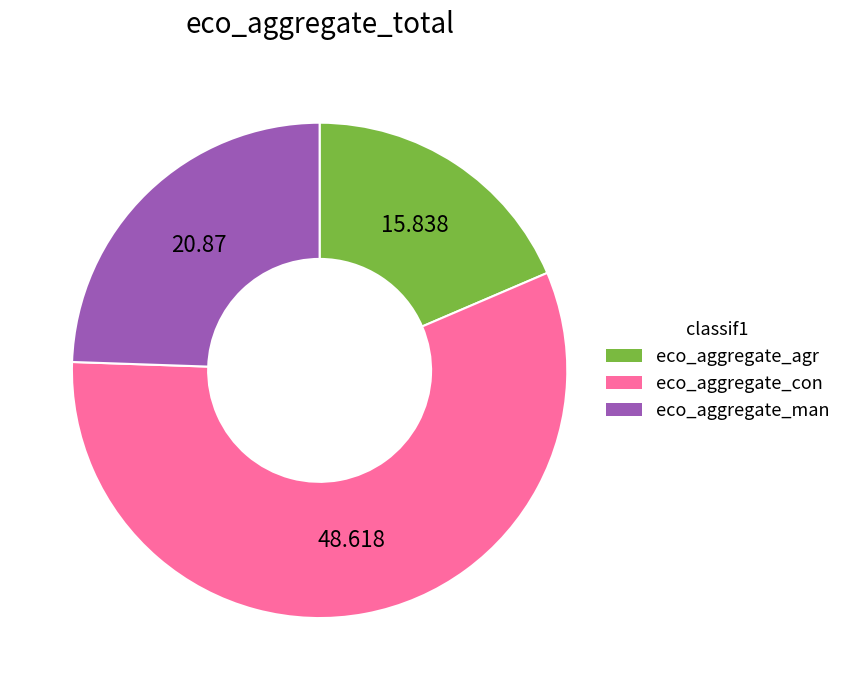

True or false: eco_aggregate_man accounts for 19% of the total.

False